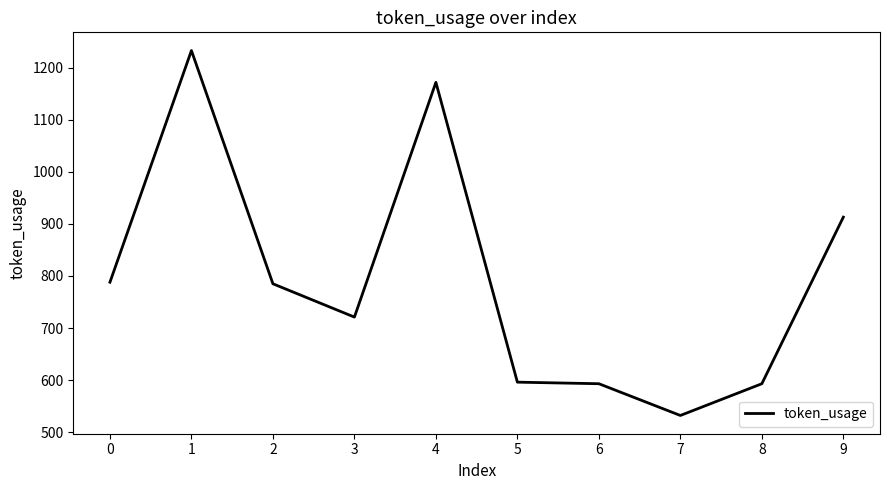

How many lines are shown in the chart?

1